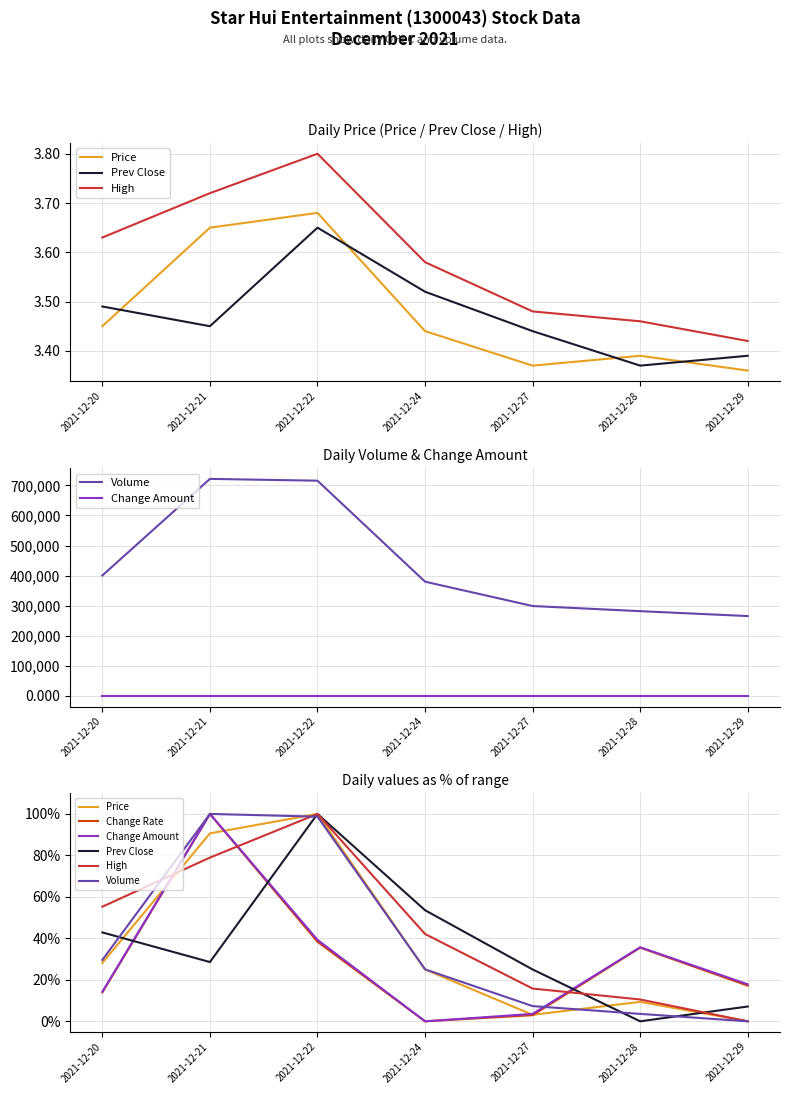

What is the sum of the Prev Close values at 2021-12-24 and 2021-12-21?

82.1